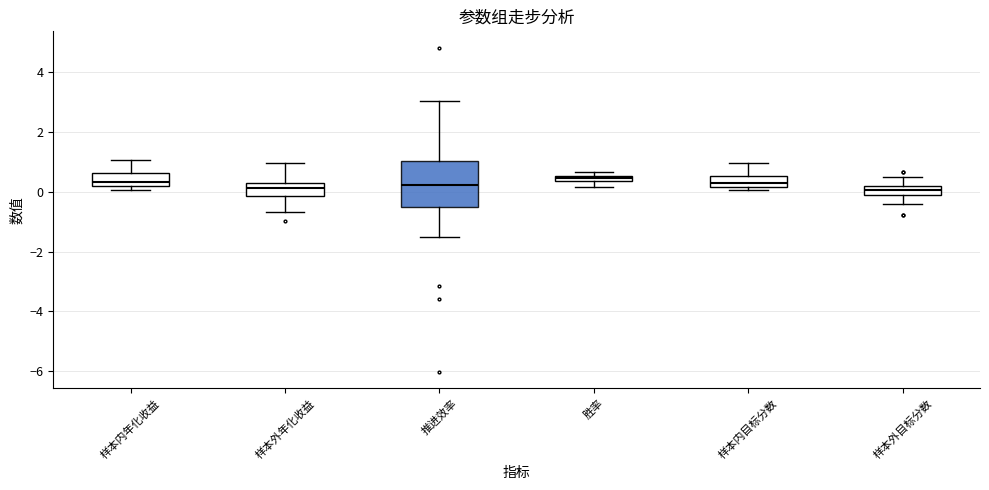

Comparing the boxes themselves (not the whiskers), which one is the tallest?

推进效率